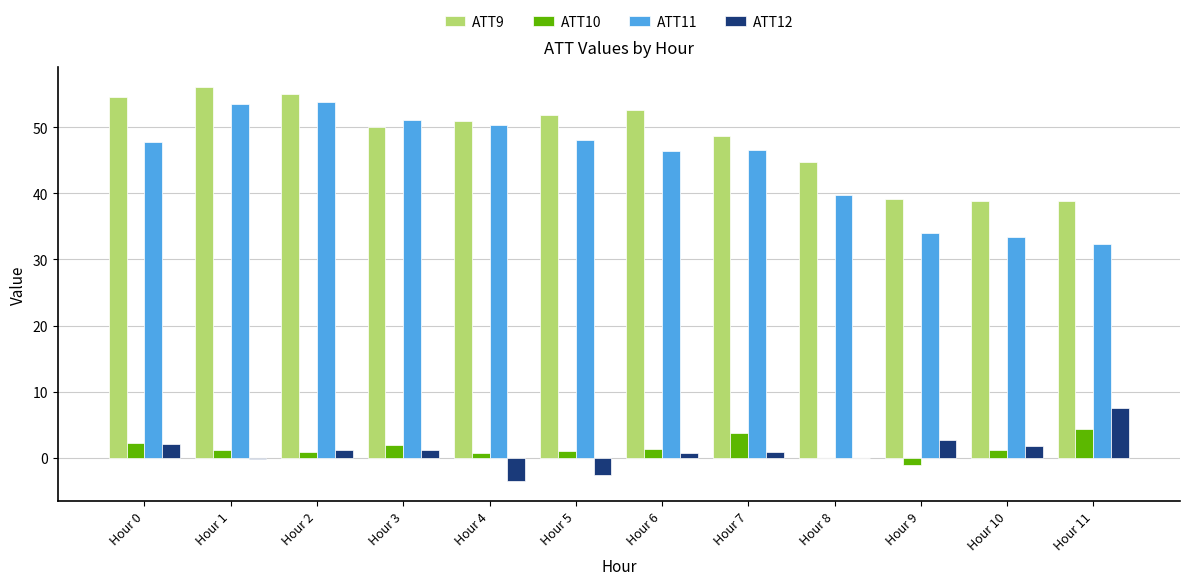

True or false: ATT9 has a value of 22.9 at Hour 5.

False